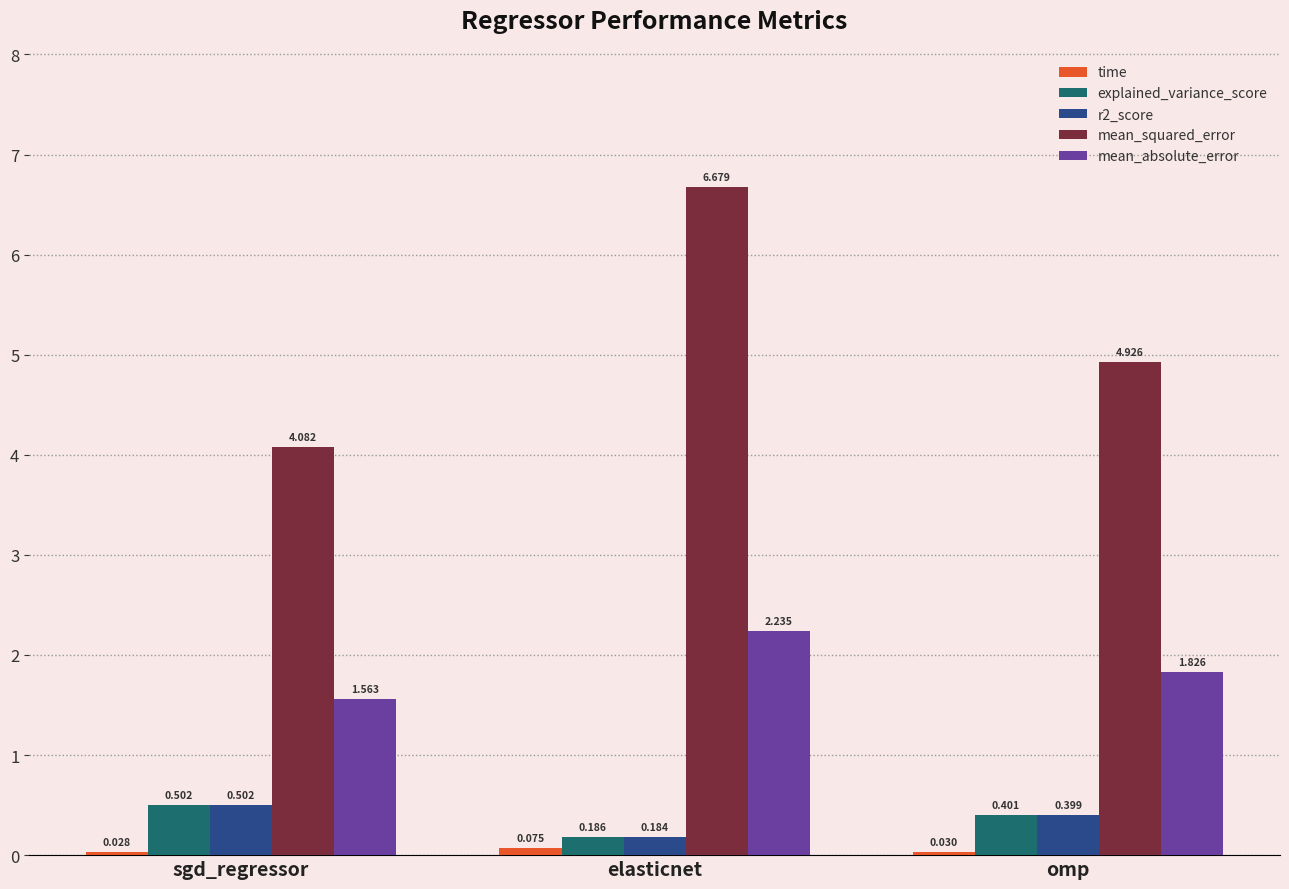

What is the sum of the r2_score values at sgd_regressor and elasticnet?

0.7